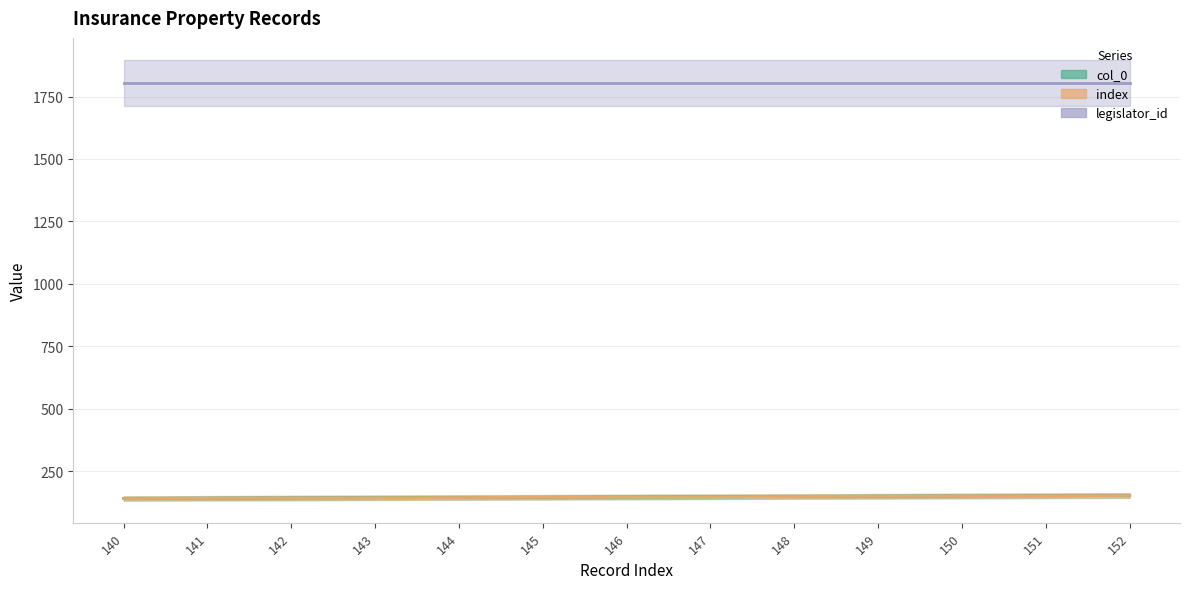

True or false: index and col_0 intersect in this chart.

False